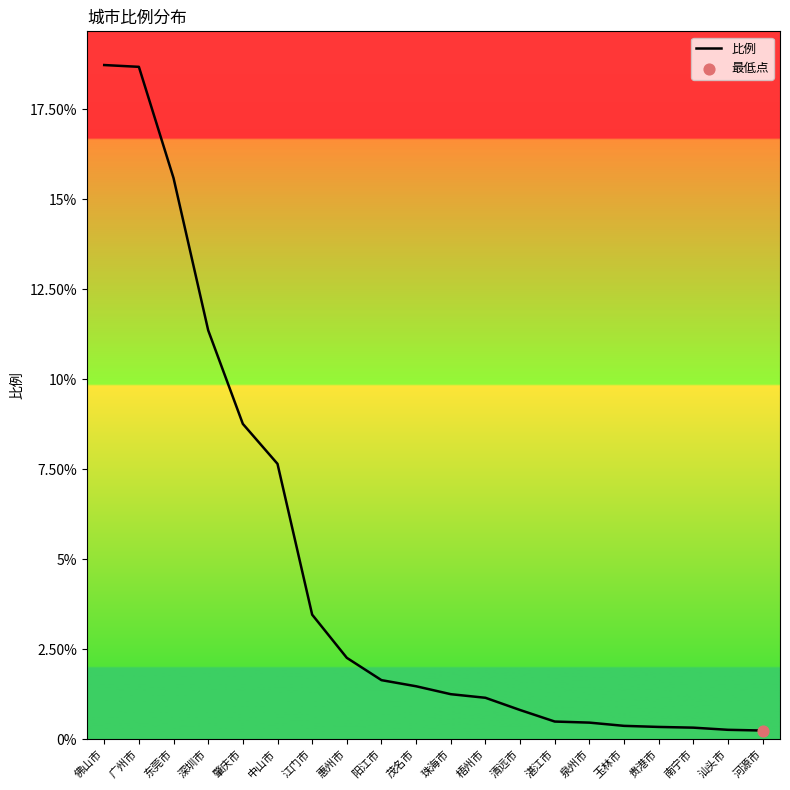

Between 江门市 and 珠海市, which is larger?

江门市